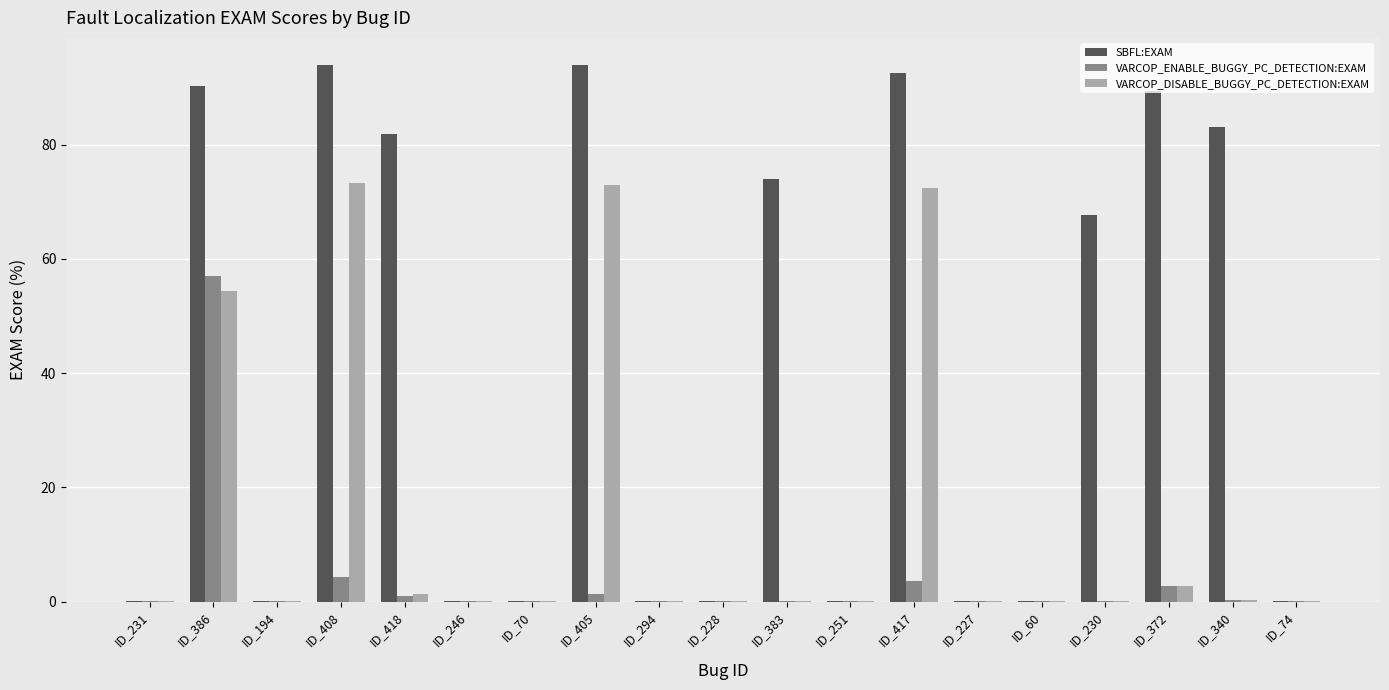

How many categories are shown in the chart?

19